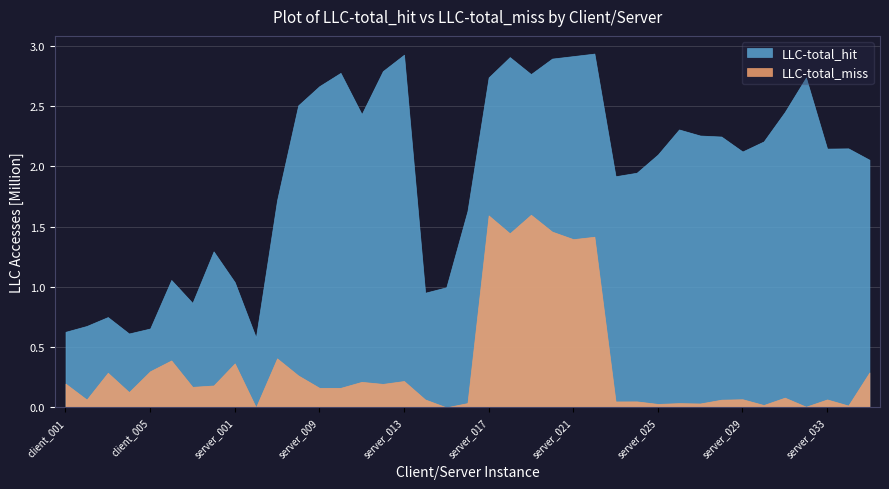

What is the smallest value displayed?

603